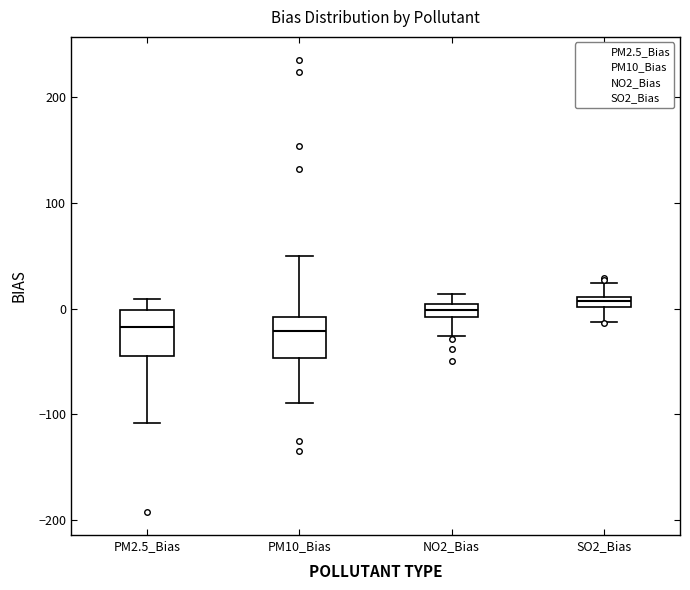

Where does the lower whisker of the box for NO2_Bias end on the y-axis? The values are not printed on the chart, so give them approximately, as read against the axis.

-30